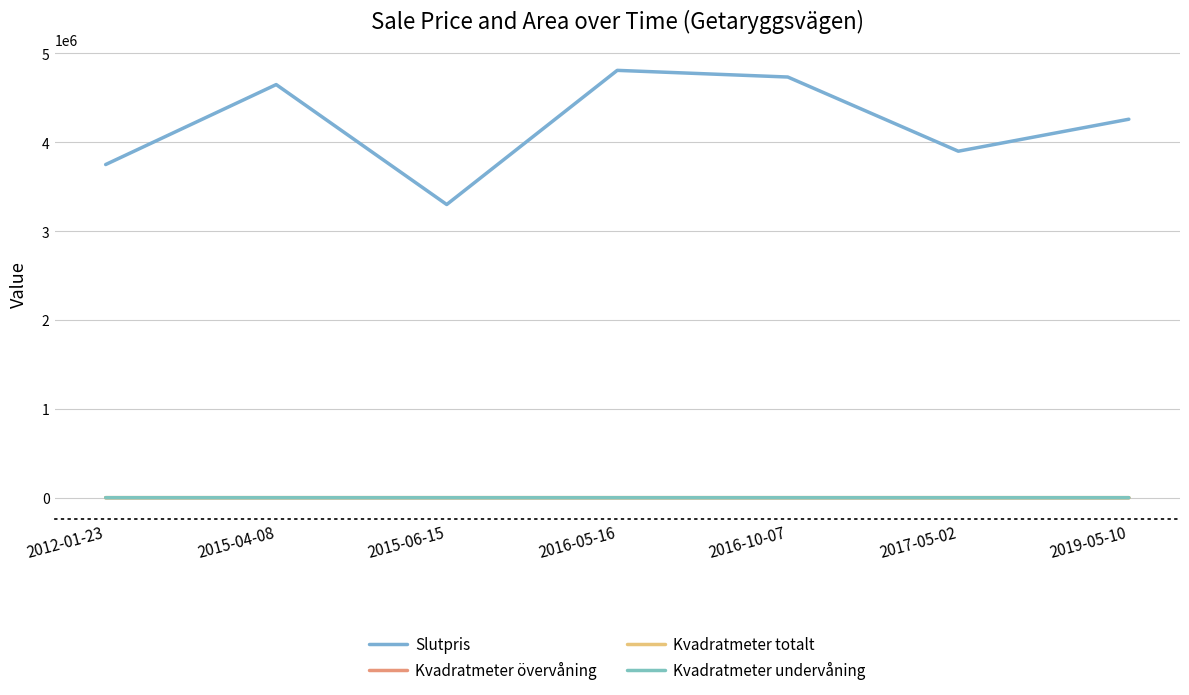

How many distinct data groups are displayed?

4